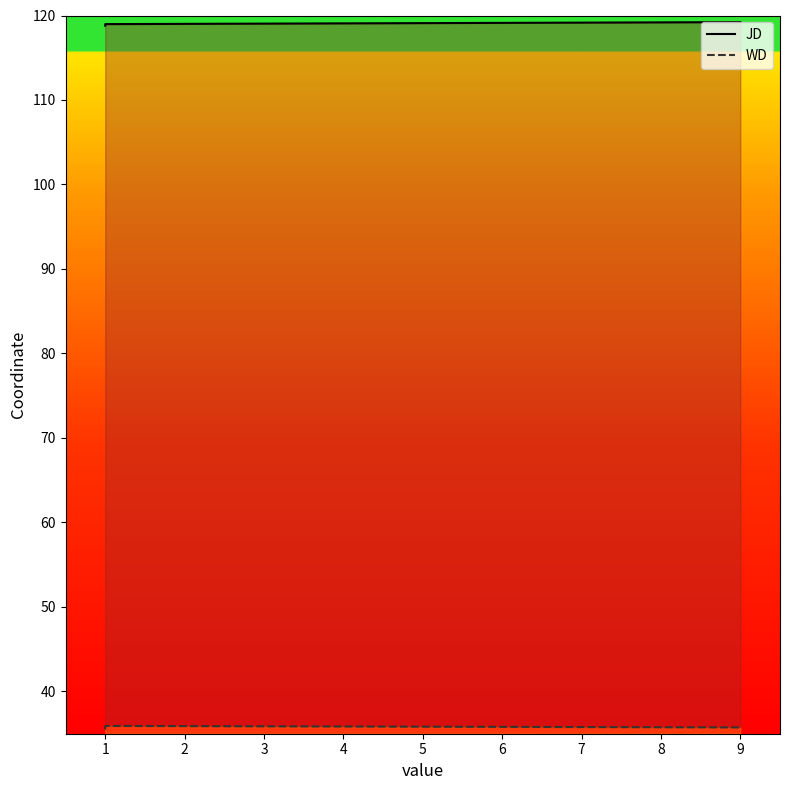

The JD series shows 71.2 at 1. True or false?

False